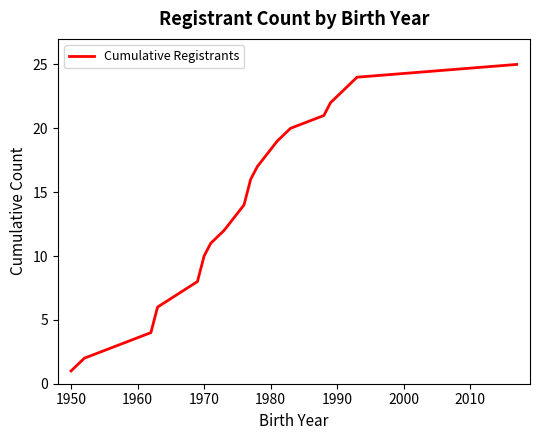

Does the chart display data point markers on the line(s)?

No